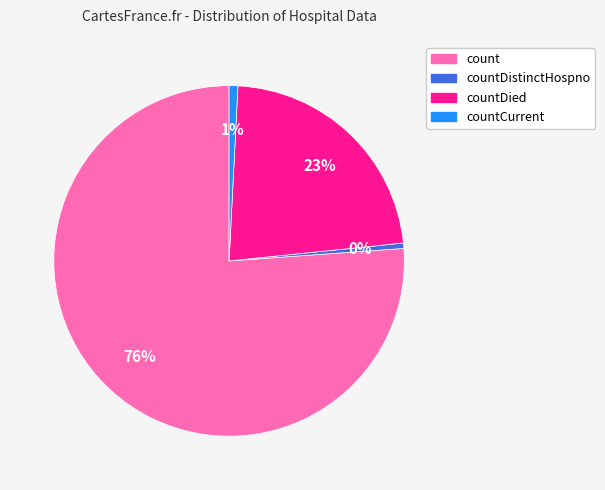

To the nearest percent, what is the average slice percentage?

25%